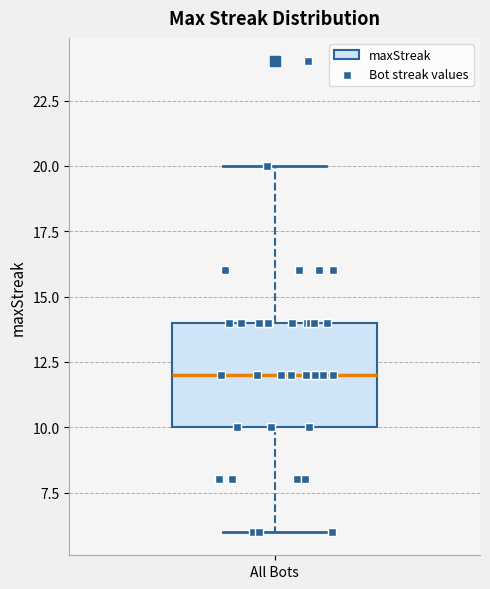

Read this box plot against the y-axis: the position of the median line, the range covered by the box, and the ends of both whiskers. The values are not printed on the chart, so give them approximately, as read against the axis.

median 12, box 10 to 14, whiskers 6 to 20